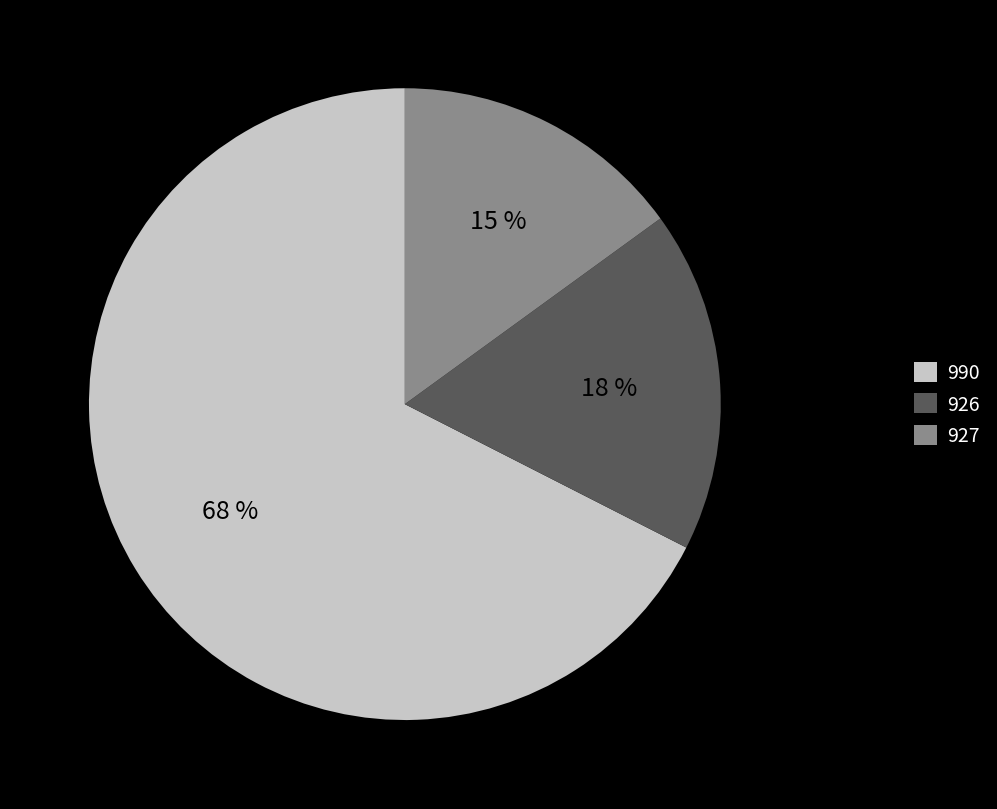

Rank the categories by value from highest to lowest.

990, 926, 927